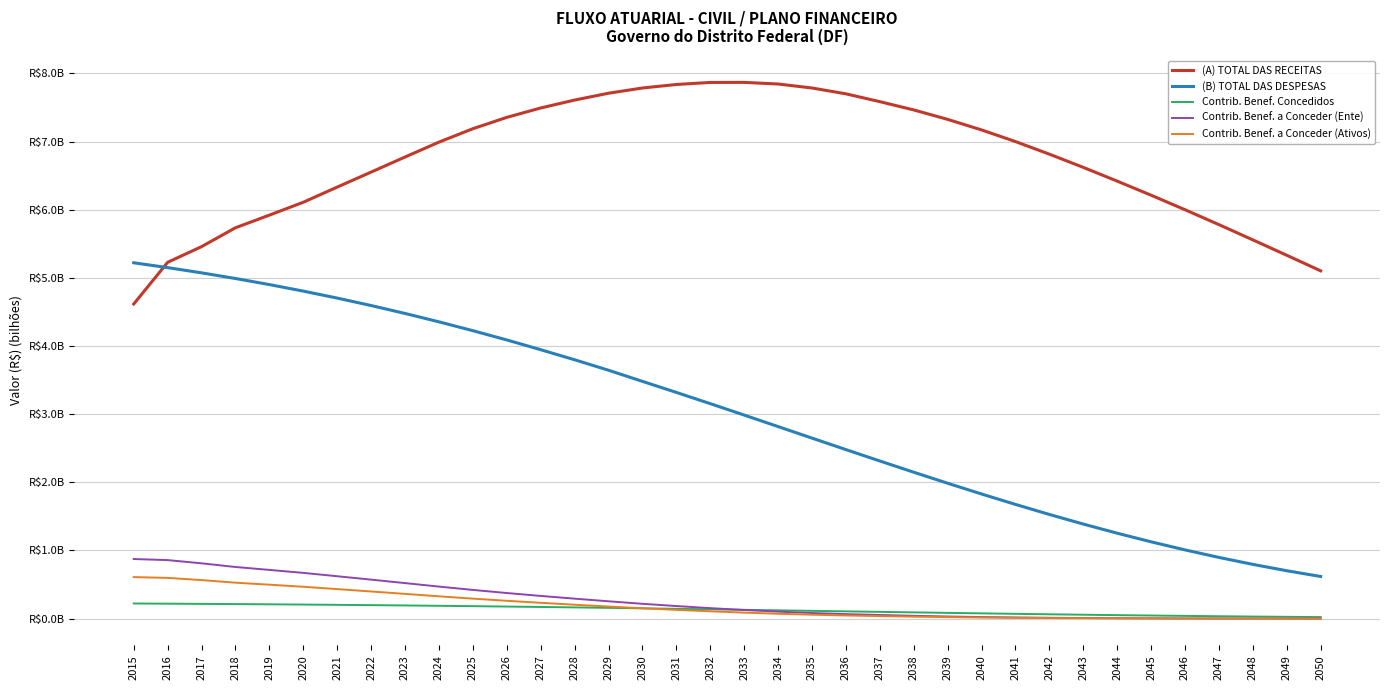

Does the chart display data point markers on the line(s)?

No